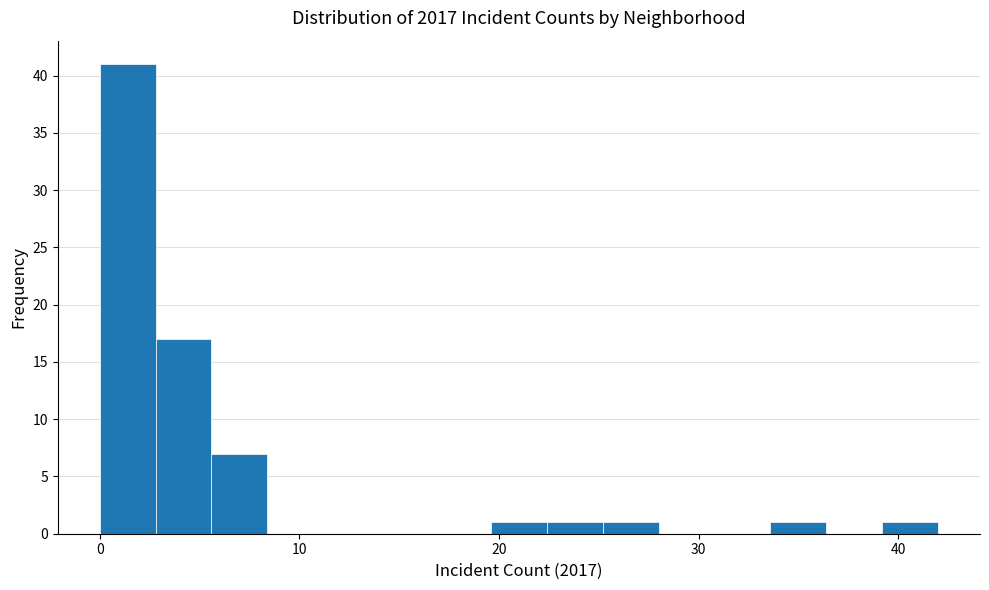

Around what value on the x-axis is the tallest bar? Give the approximate position of its centre, as read against the axis.

1